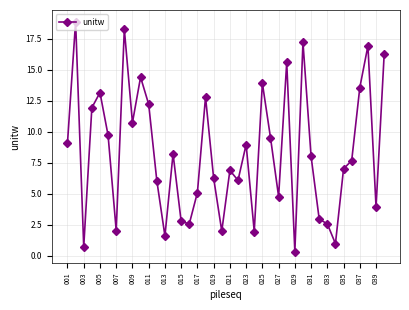

Reading left to right, transcribe all the data shown in this chart.

9.1	18.9	0.7	11.9	13.2	9.7	2.0	18.3	10.7	14.4	12.2	6.1	1.6	8.2	2.8	2.6	5.1	12.8	6.3	2.0	6.9	6.1	9.0	2.0	13.9	9.5	4.8	15.6	0.3	17.2	8.0	3.0	2.6	1.0	7.0	7.7	13.6	16.9	3.9	16.2